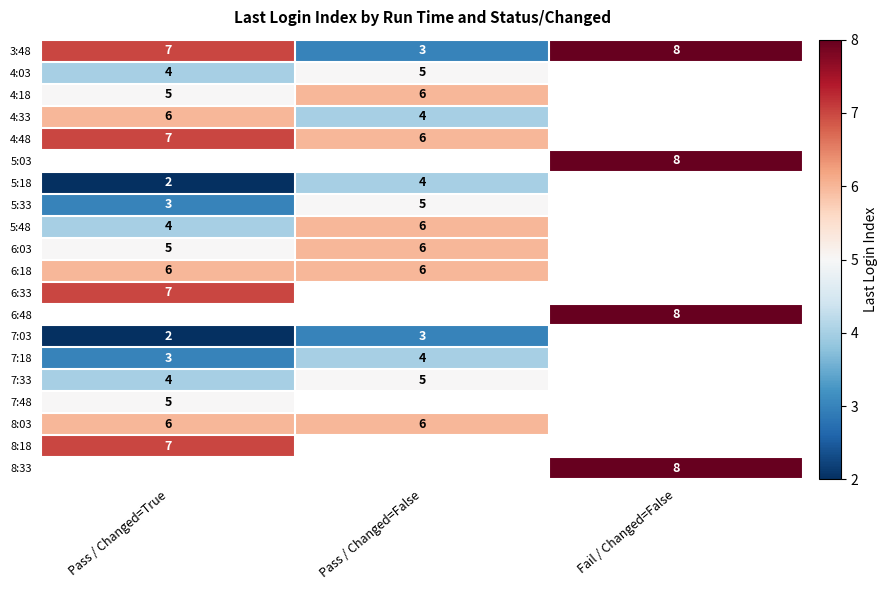

The value of 8:33 at Fail / Changed=False is 3. True or false?

False